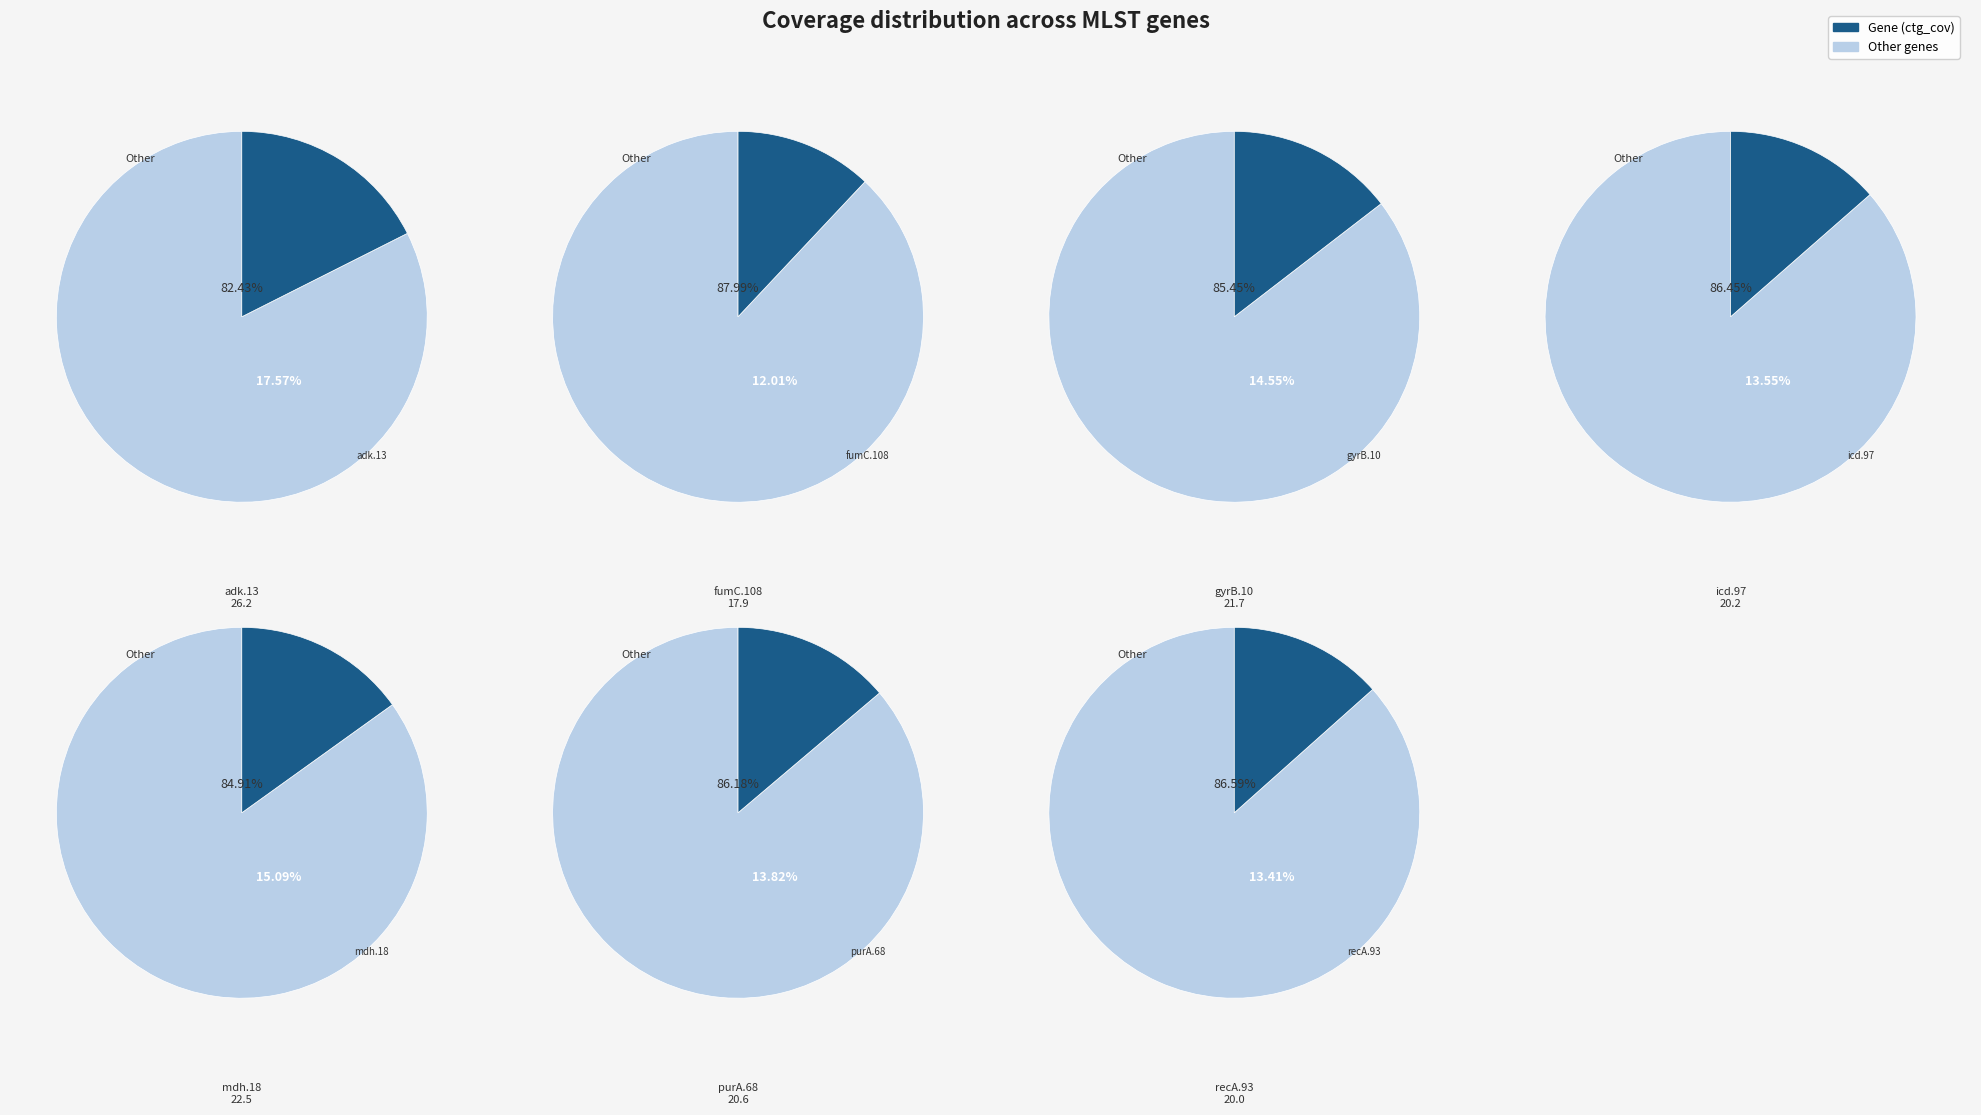

Which category has the biggest portion of the pie?

adk.13